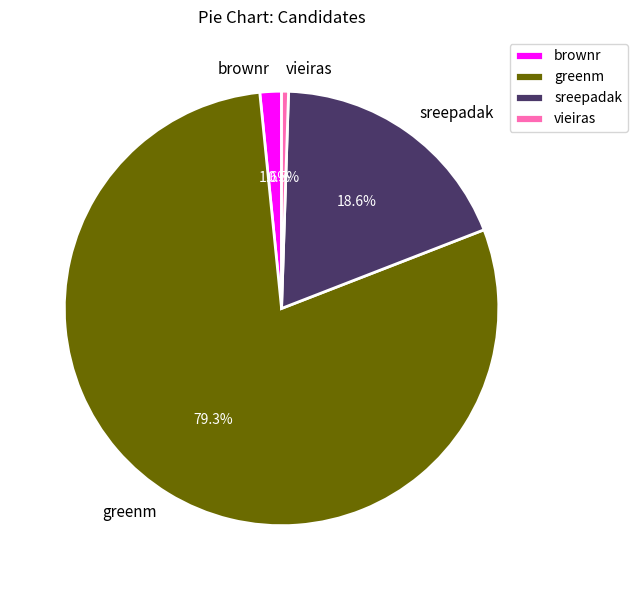

What percentage is the brownr slice, to the nearest percent?

2%